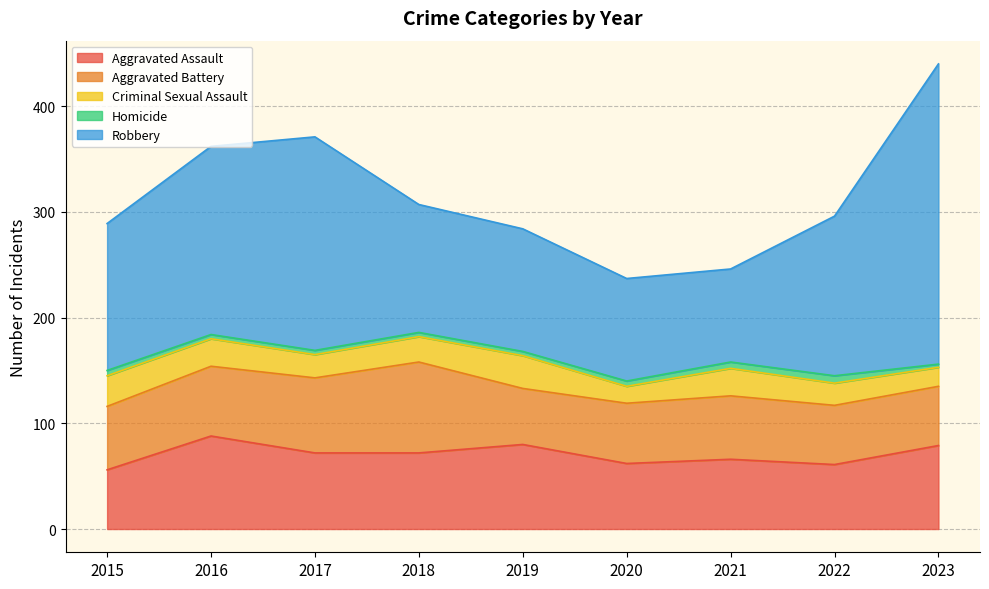

Reading left to right, what are all the values shown in this chart?

Aggravated Assault: 2015=56	2016=88	2017=72	2018=72	2019=80	2020=62	2021=66	2022=61	2023=79
Aggravated Battery: 2015=60	2016=66	2017=71	2018=86	2019=53	2020=57	2021=60	2022=56	2023=56
Criminal Sexual Assault: 2015=29	2016=26	2017=22	2018=24	2019=31	2020=16	2021=26	2022=21	2023=18
Homicide: 2015=5	2016=4	2017=4	2018=4	2019=4	2020=5	2021=6	2022=7	2023=3
Robbery: 2015=139	2016=178	2017=202	2018=121	2019=116	2020=97	2021=88	2022=151	2023=284